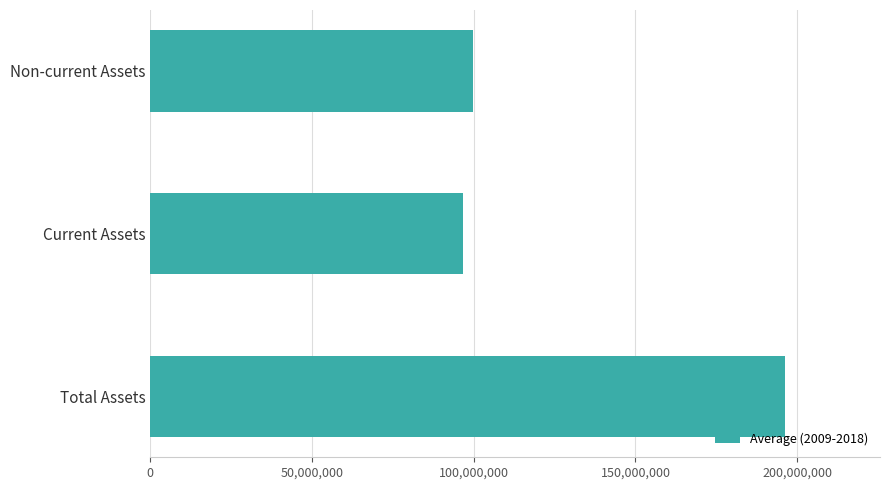

The value at Current Assets is 54000253.8. True or false?

False